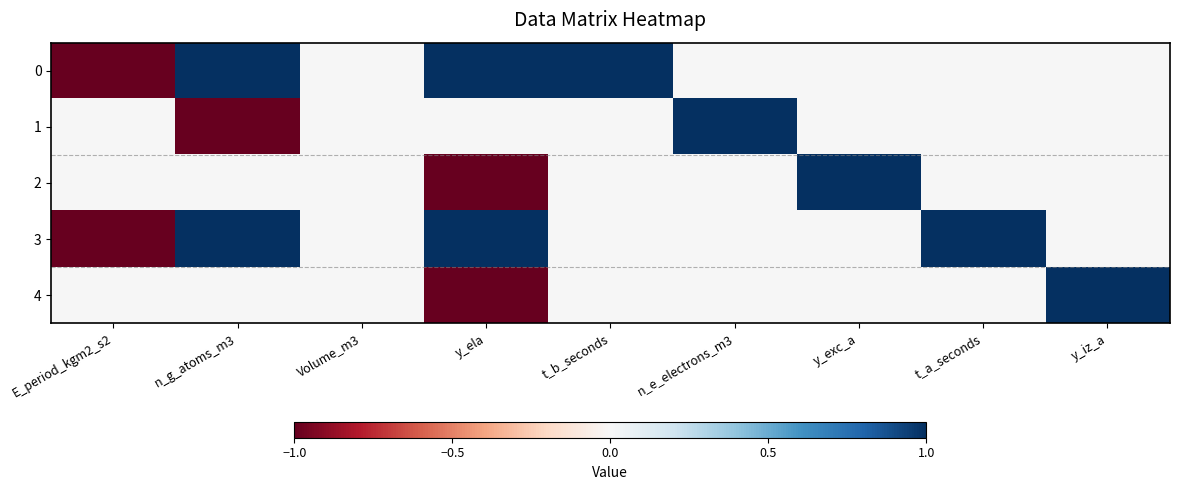

Reading left to right, extract all data points from this chart.

0: E_period_kgm2_s2=-1	n_g_atoms_m3=1	Volume_m3=0	y_ela=1	t_b_seconds=1	n_e_electrons_m3=0	y_exc_a=0	t_a_seconds=0	y_iz_a=0
1: E_period_kgm2_s2=0	n_g_atoms_m3=-1	Volume_m3=0	y_ela=0	t_b_seconds=0	n_e_electrons_m3=1	y_exc_a=0	t_a_seconds=0	y_iz_a=0
2: E_period_kgm2_s2=0	n_g_atoms_m3=0	Volume_m3=0	y_ela=-1	t_b_seconds=0	n_e_electrons_m3=0	y_exc_a=1	t_a_seconds=0	y_iz_a=0
3: E_period_kgm2_s2=-1	n_g_atoms_m3=1	Volume_m3=0	y_ela=1	t_b_seconds=0	n_e_electrons_m3=0	y_exc_a=0	t_a_seconds=1	y_iz_a=0
4: E_period_kgm2_s2=0	n_g_atoms_m3=0	Volume_m3=0	y_ela=-1	t_b_seconds=0	n_e_electrons_m3=0	y_exc_a=0	t_a_seconds=0	y_iz_a=1